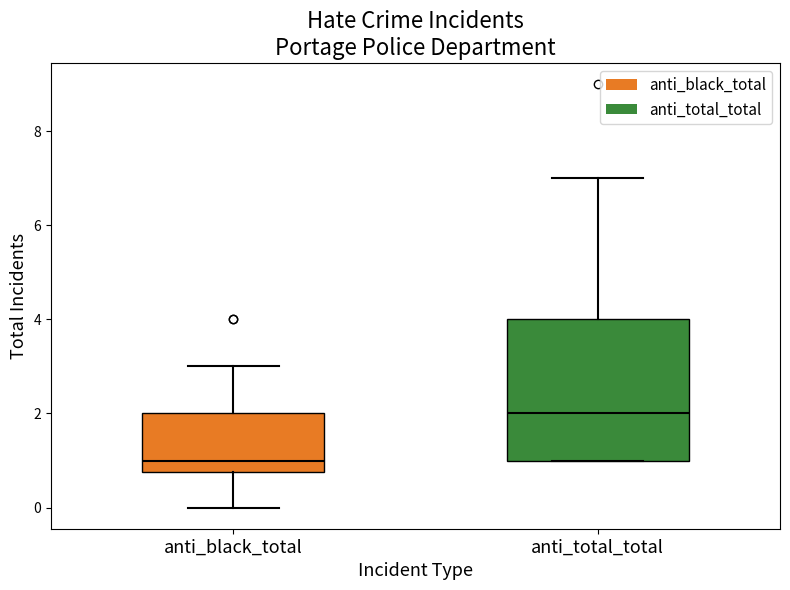

Reading left to right, transcribe this box plot: for each box, give where its median line is, the range the box spans, and where its two whiskers end, as read against the y-axis. The values are not printed on the chart, so give them approximately, as read against the axis.

anti_black_total: median 1.0, box 0.8 to 2.0, whiskers 0.0 to 3.0
anti_total_total: median 2.0, box 1.0 to 4.0, whiskers 1.0 to 7.0